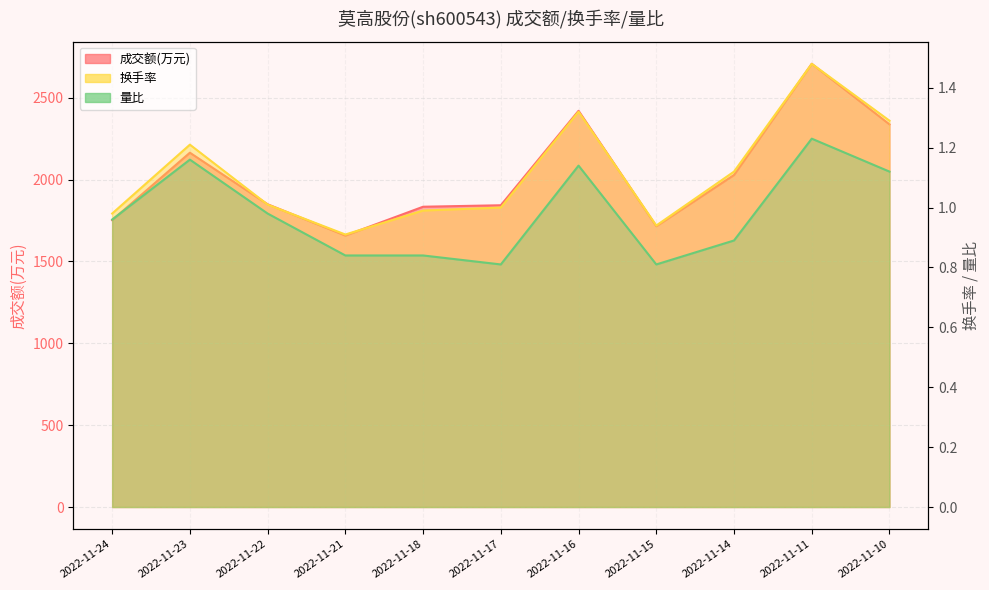

How many values in the 换手率 series exceed 1?

6